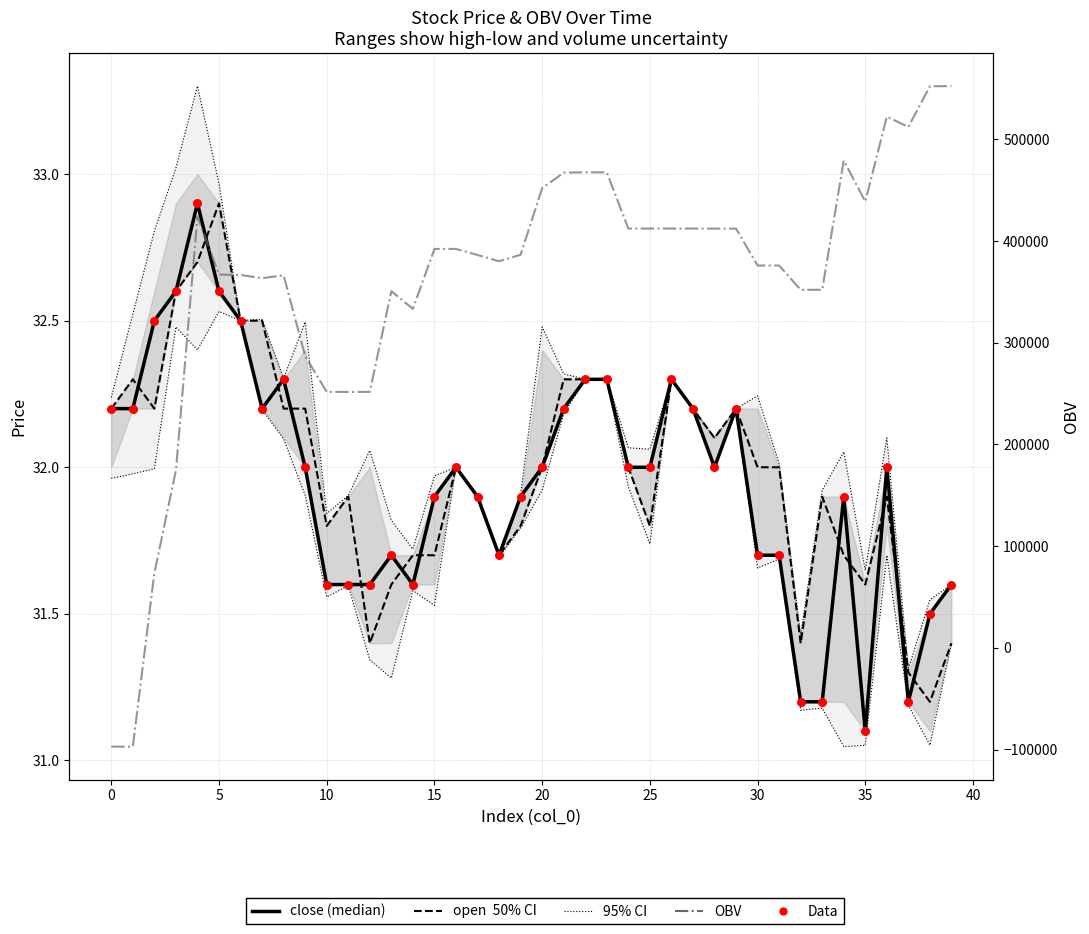

At how many categories does at least one series exceed 163172?

37